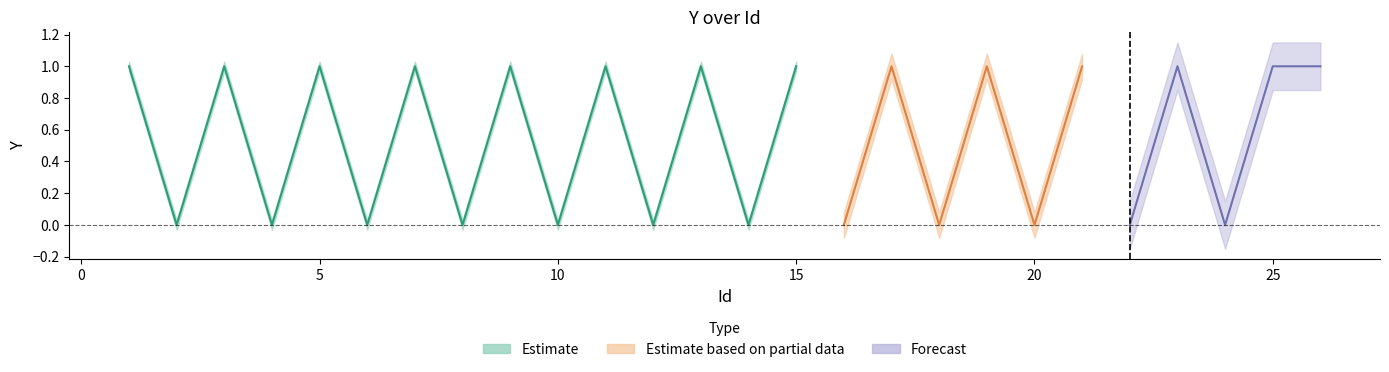

Which category has the lowest value across all series?

2